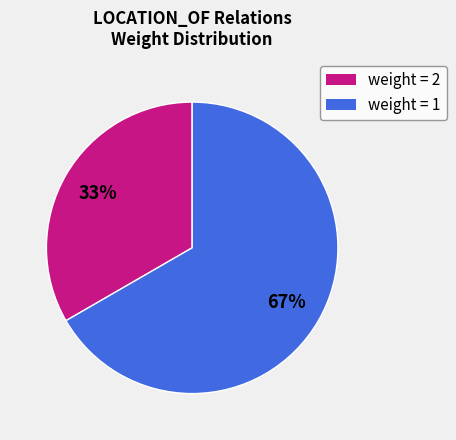

To the nearest percent, what is the average slice percentage?

50%